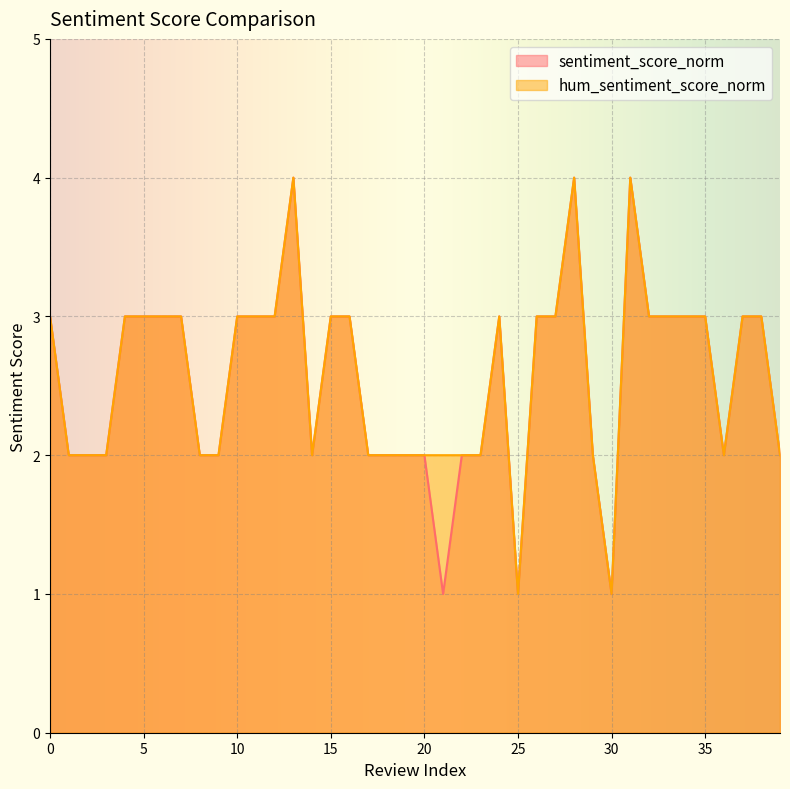

True or false: hum_sentiment_score_norm and sentiment_score_norm cross at least once.

False